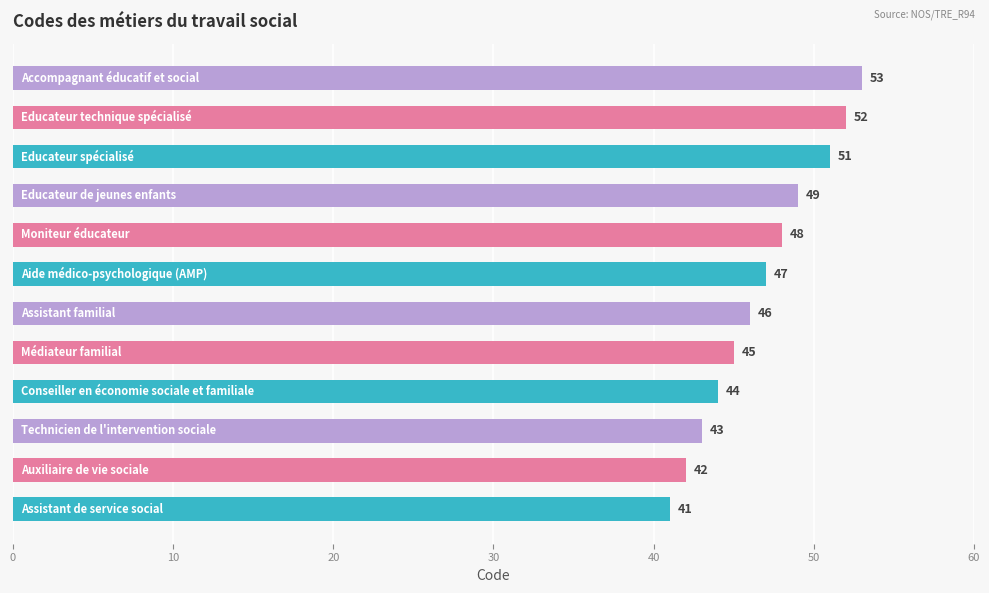

What is the average value?

47